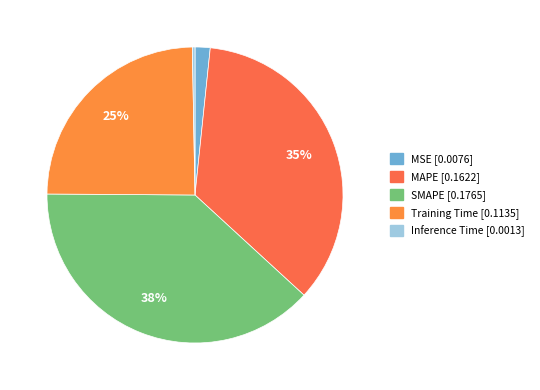

Count the number of slices in the pie.

5